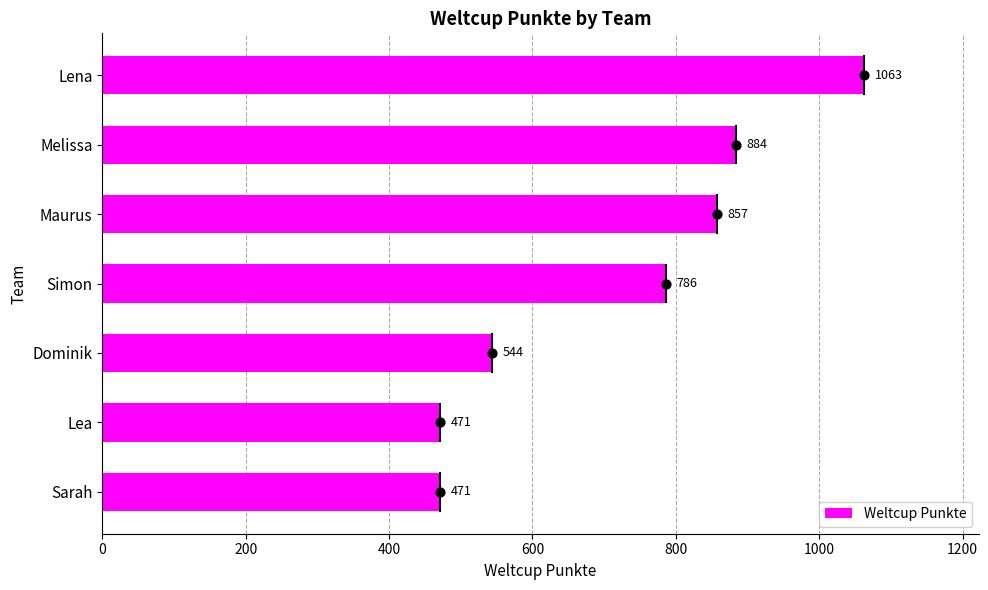

What is the sum of the Weltcup Punkte values at Maurus and Dominik?

1401